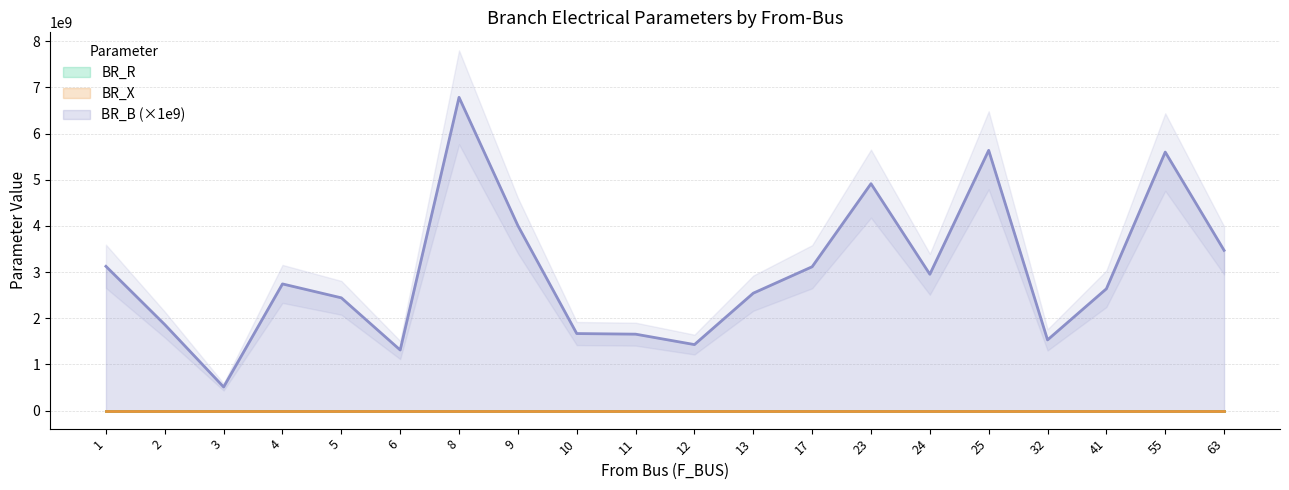

Rank the categories by BR_X value from highest to lowest.

8, 25, 55, 23, 63, 1, 17, 24, 4, 41, 13, 5, 9, 2, 10, 32, 6, 12, 3, 11